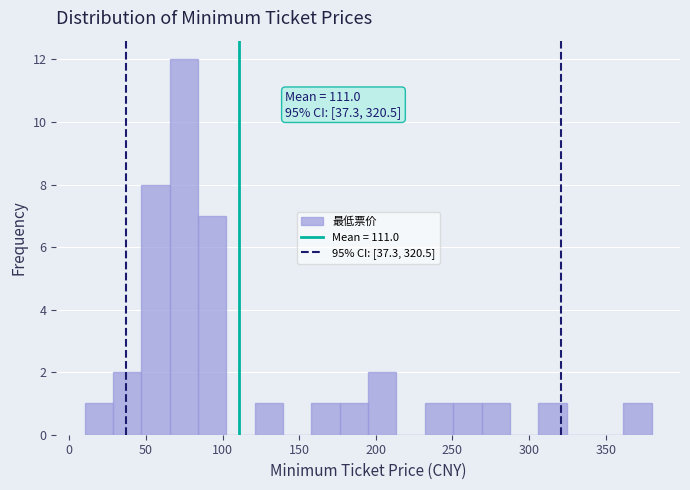

Around what value on the x-axis is the tallest bar? Give the approximate position of its centre, as read against the axis.

75